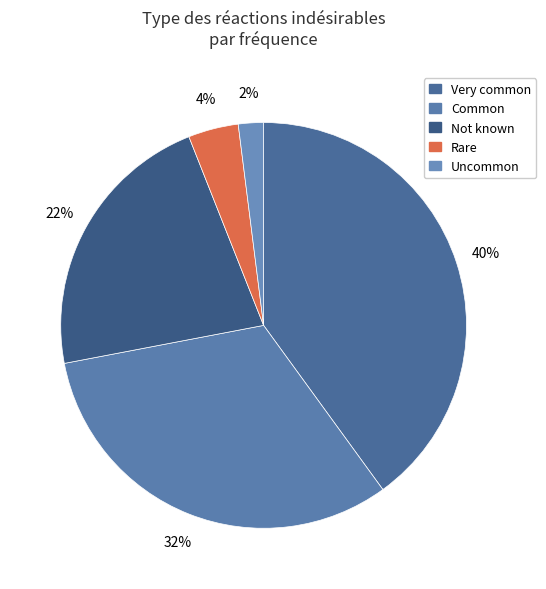

Count the number of slices in the pie.

5